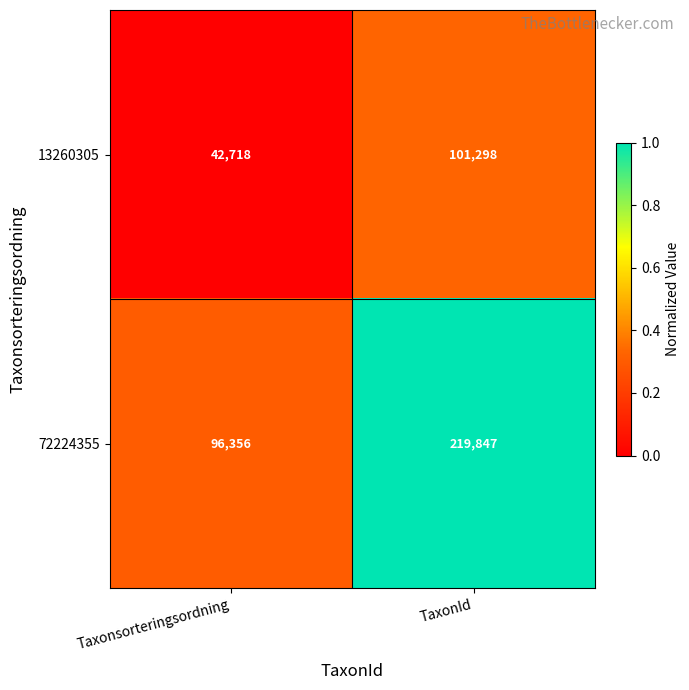

What is the difference between the 13260305 values at TaxonId and Taxonsorteringsordning?

58580